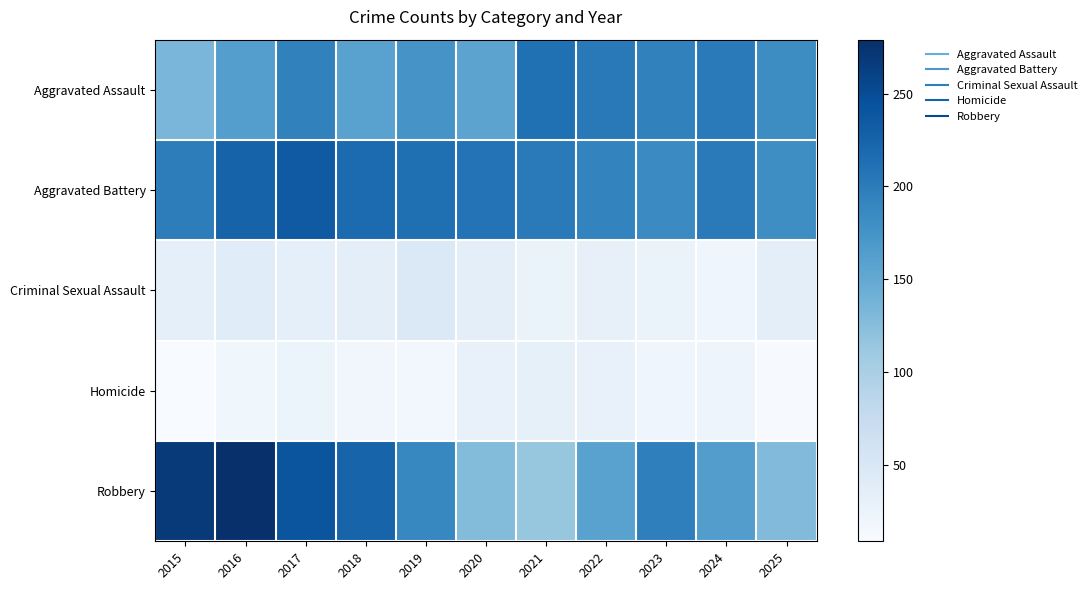

Which series has the widest spread of values?

Robbery